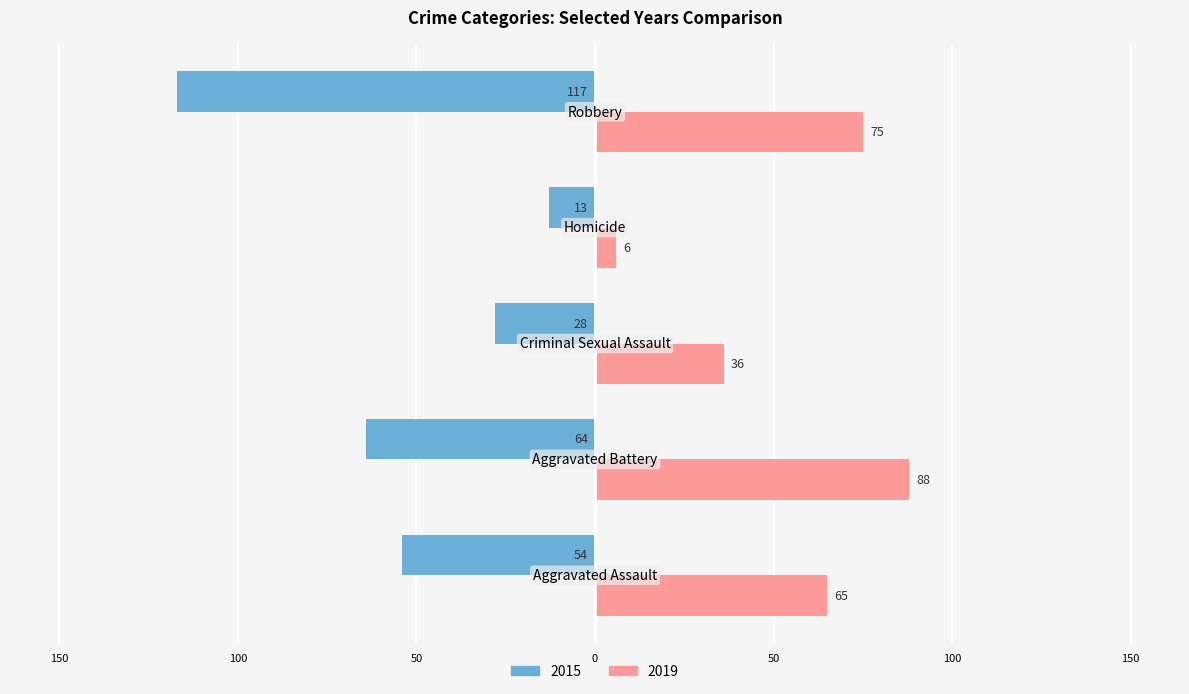

What are all the series names shown in the legend?

2015, 2019